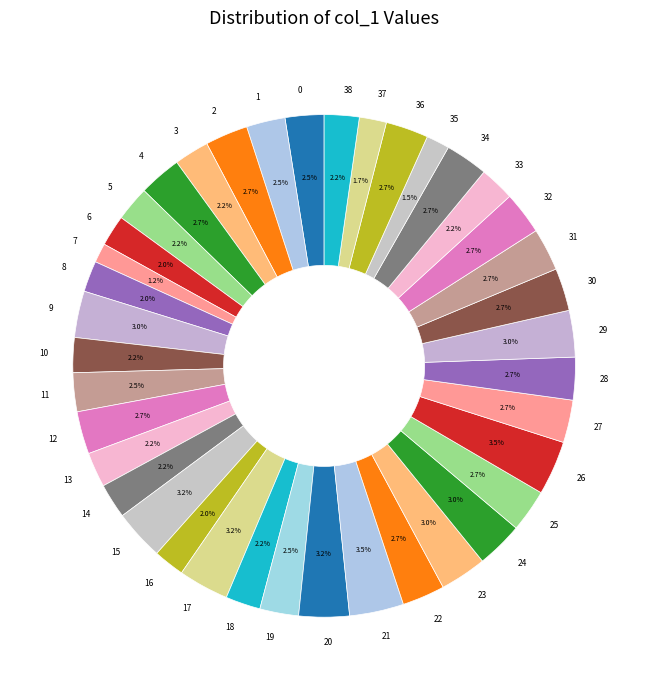

Is 11 the majority of the pie?

No